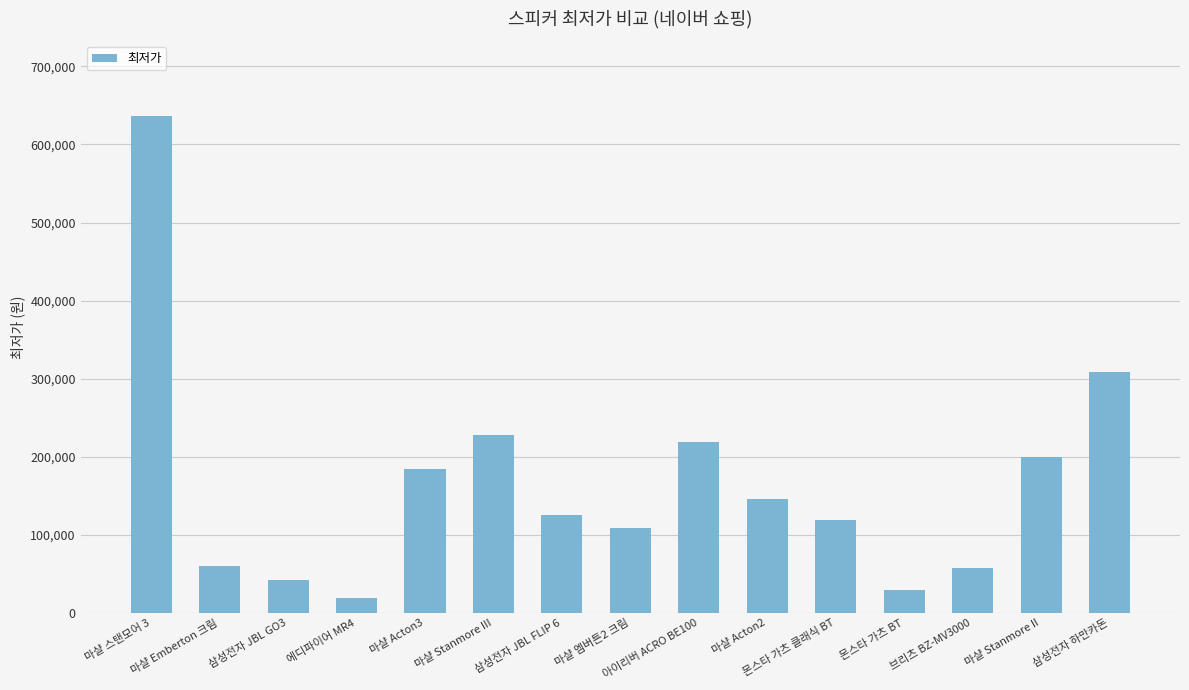

What is the change in value from 마샬 Stanmore II to 삼성전자 하만카돈?

+109200